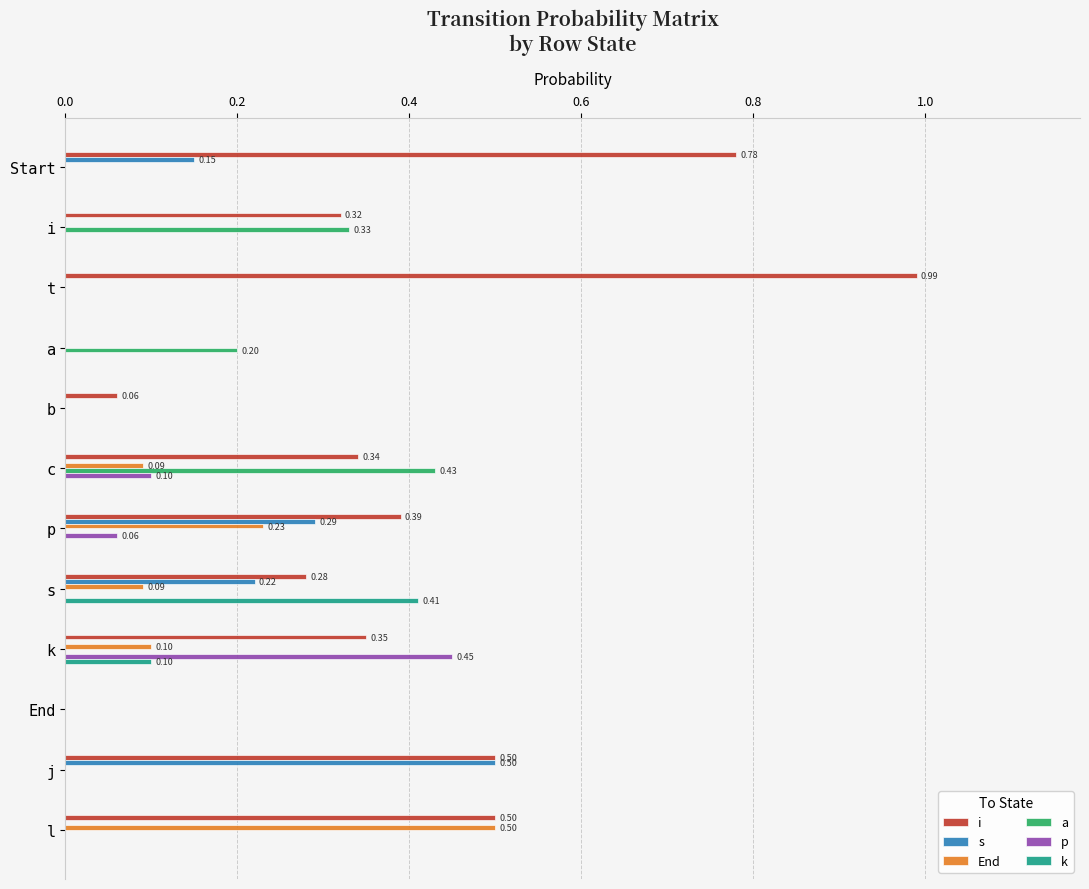

What is the total value across all series at Start?

0.9